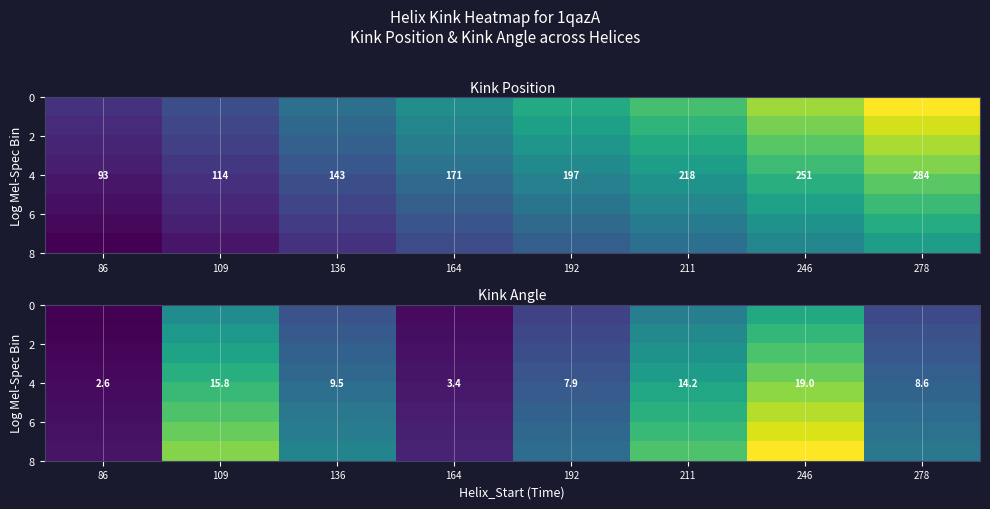

At how many categories does at least one series exceed 14?

4